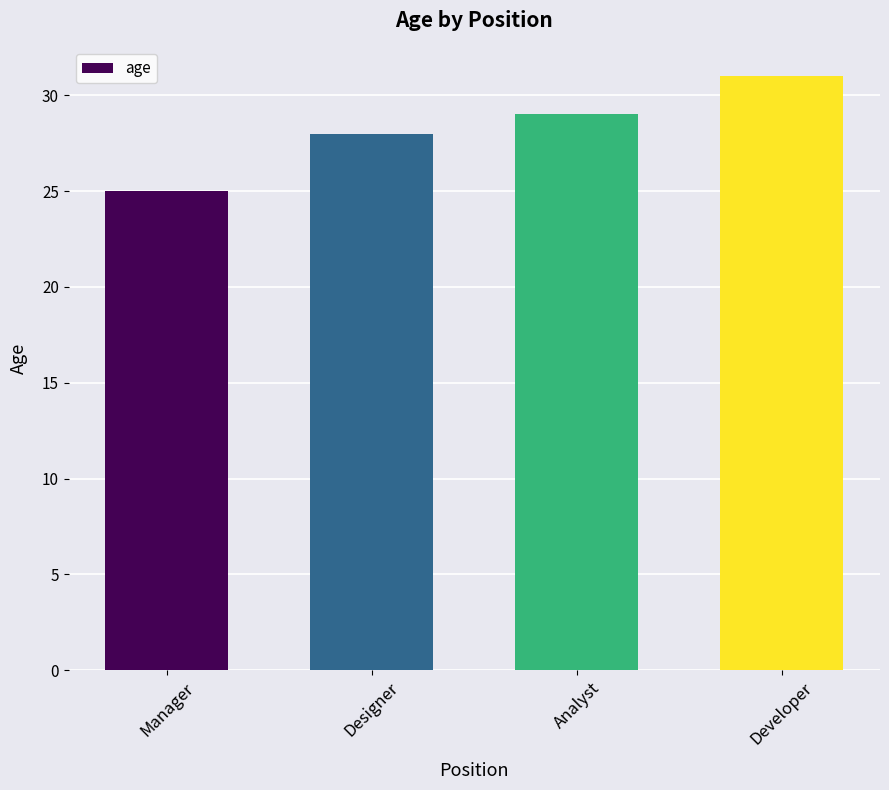

Rank the categories by value from lowest to highest.

Manager, Designer, Analyst, Developer